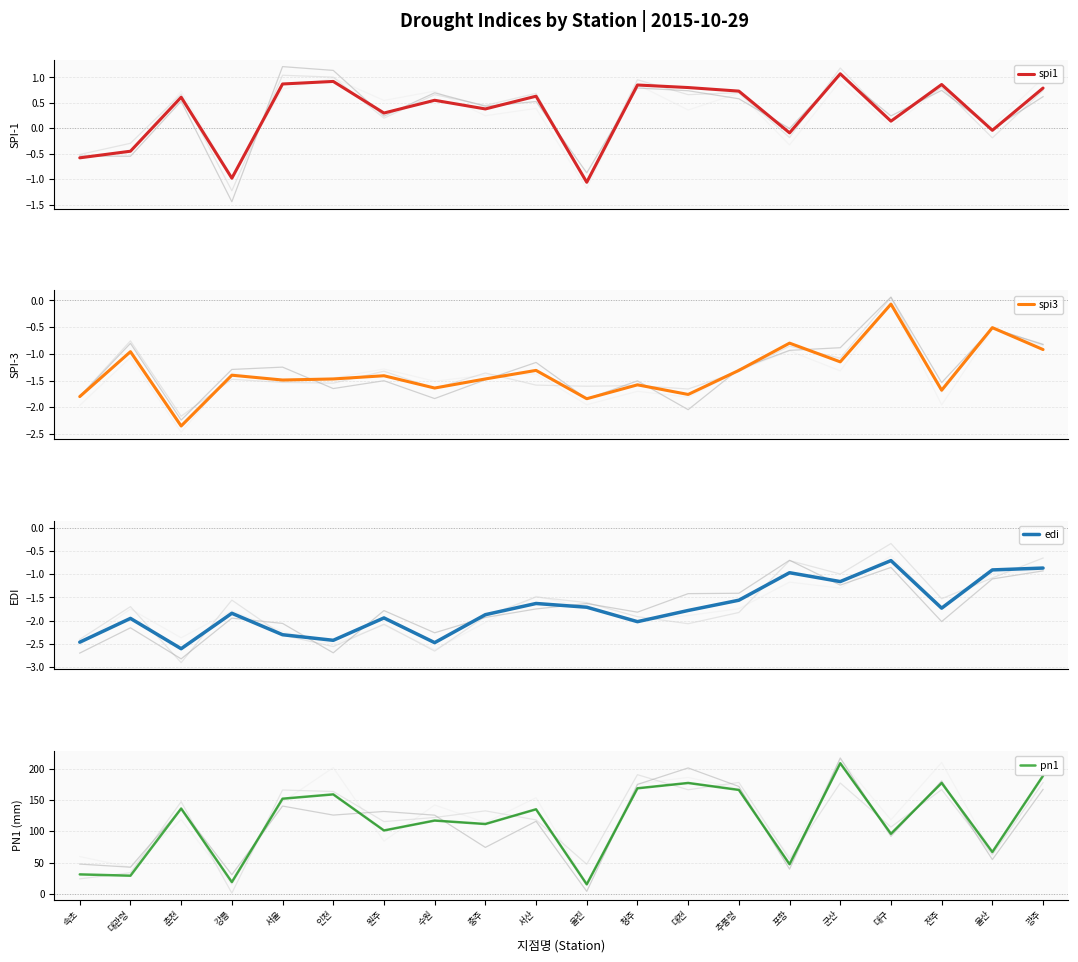

At which category is the sum across all series the highest?

군산